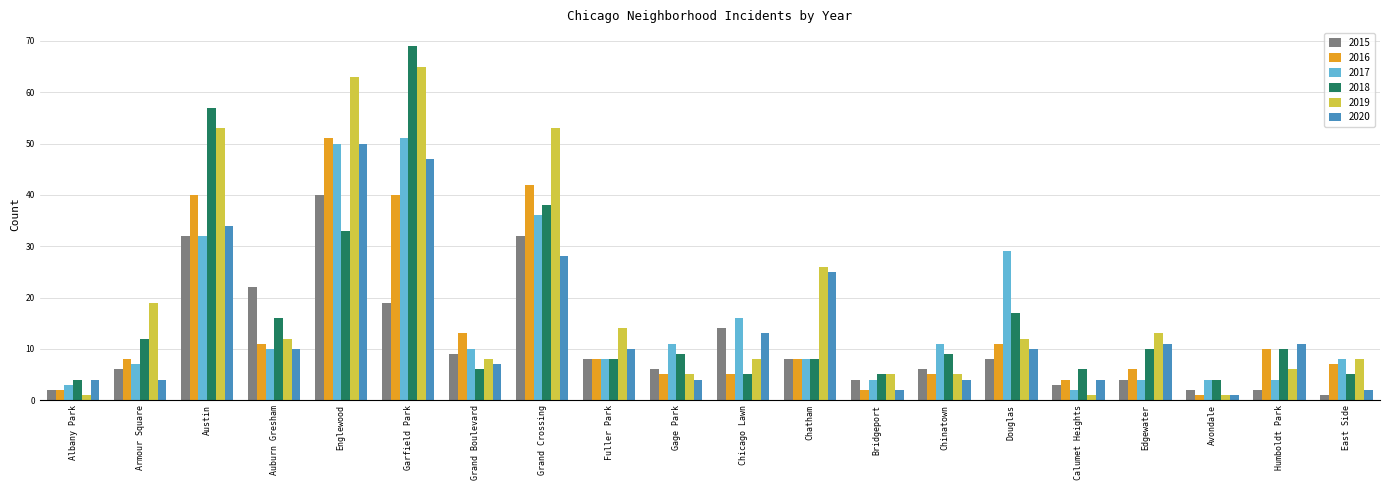

What is the difference between the highest and lowest values at Chatham?

18